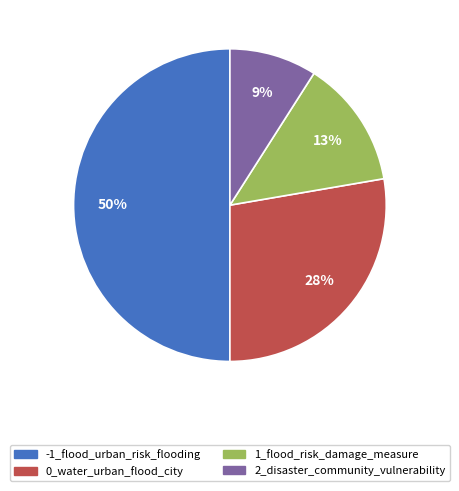

Which has a higher value, 0_water_urban_flood_city or 1_flood_risk_damage_measure?

0_water_urban_flood_city